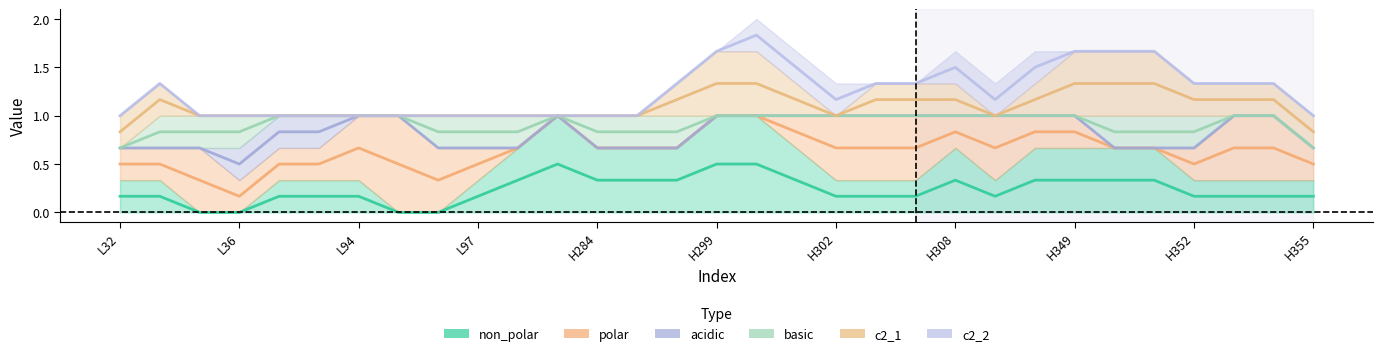

True or false: c2_2 and non_polar cross at least once.

False